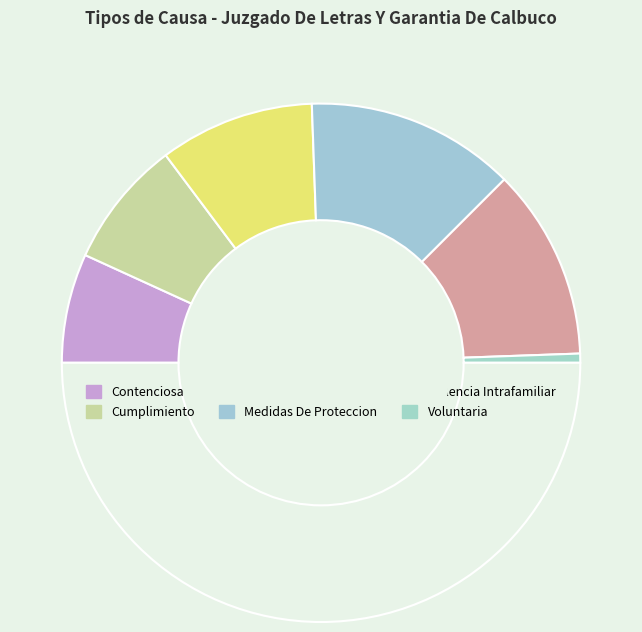

How many slices are in this pie chart?

7